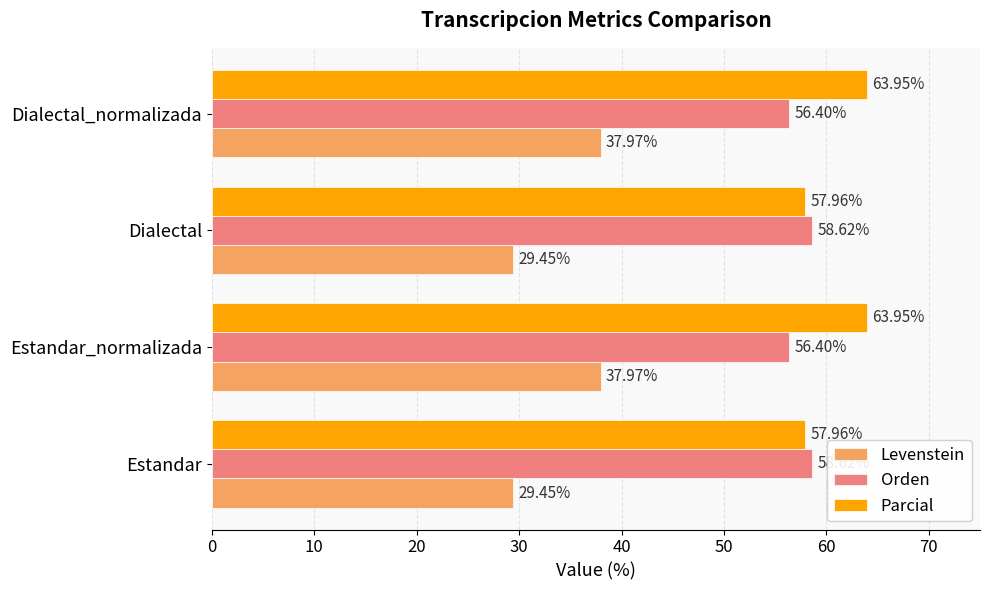

How many data points in Levenstein are above 37?

2